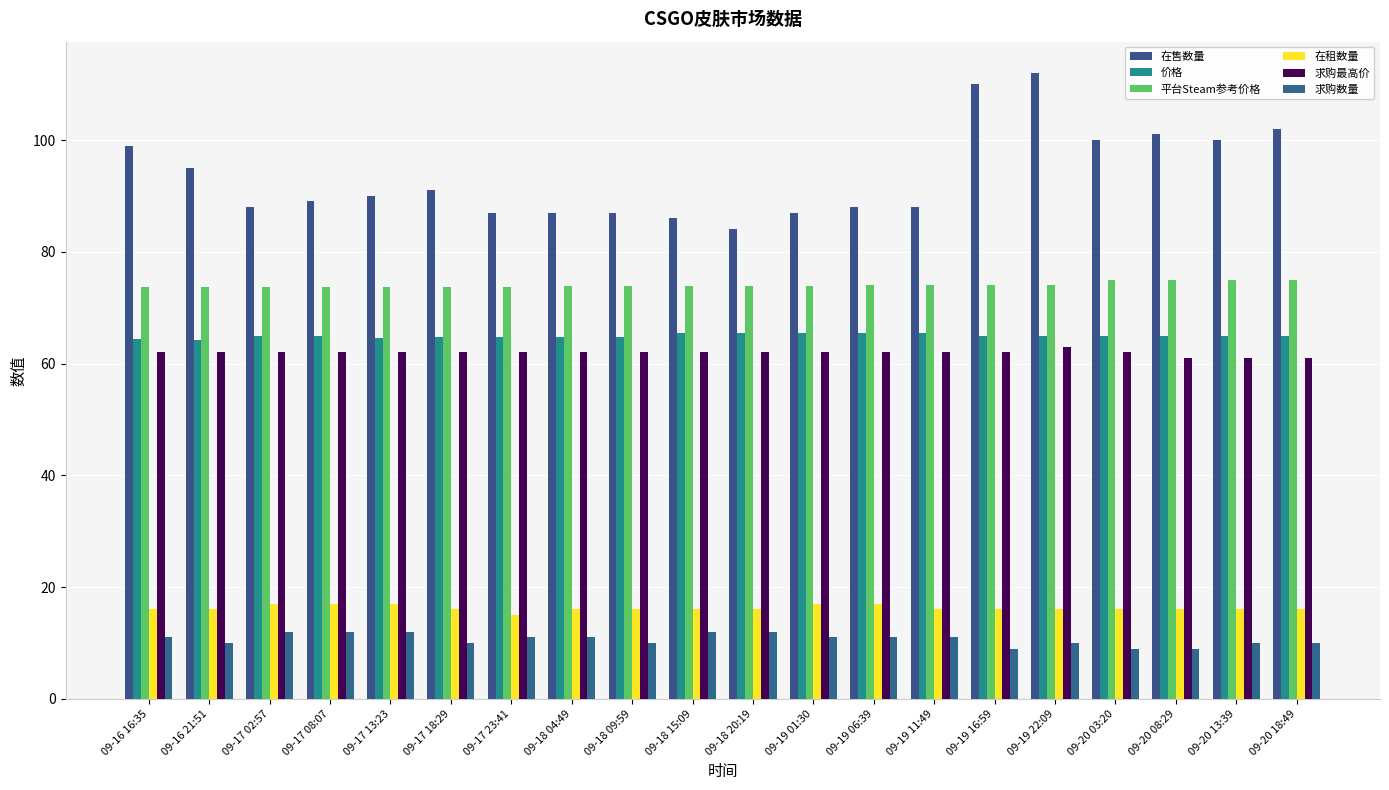

What is the highest value of the 求购最高价 series?

63.0